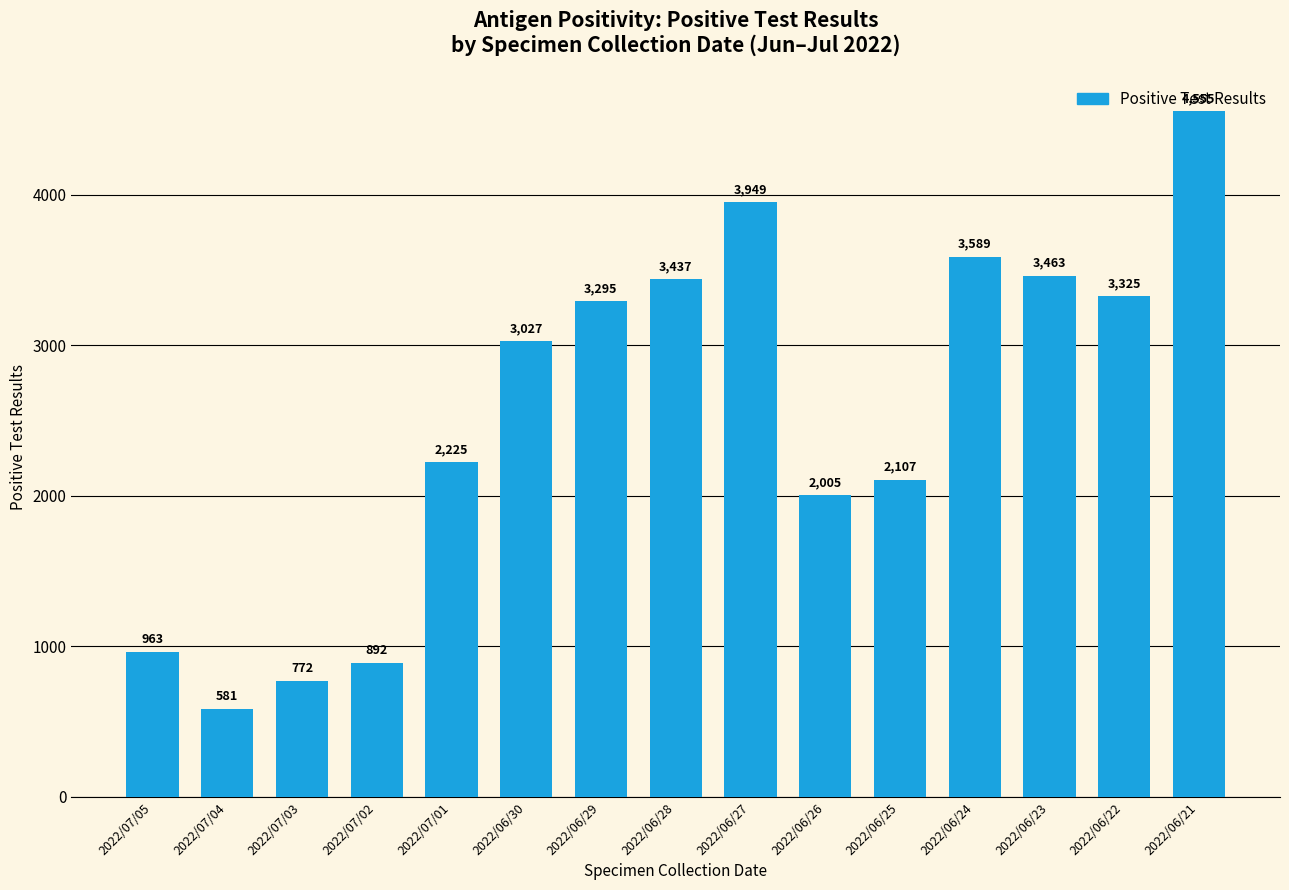

What is the label of the 14th bar from the left?

2022/06/22